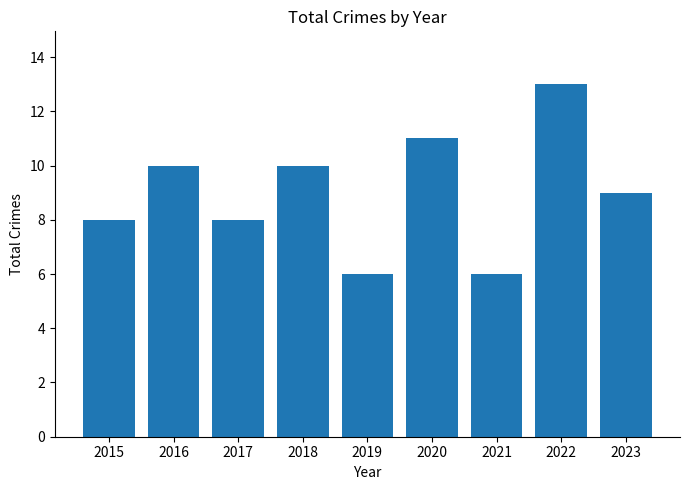

How many values are below 9?

4